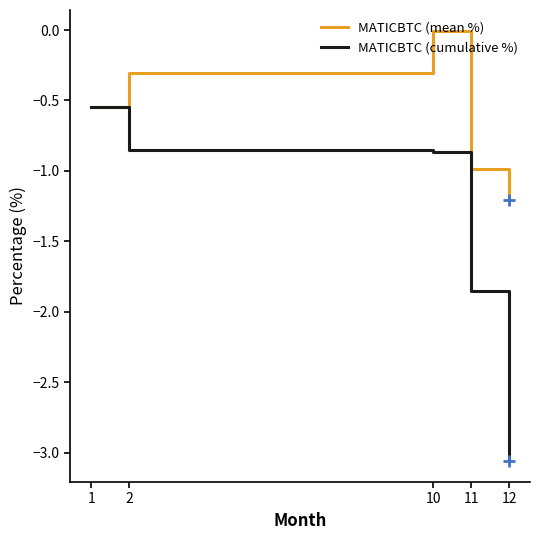

What is the sum of all MATICBTC (cumulative %) values?

-7.2